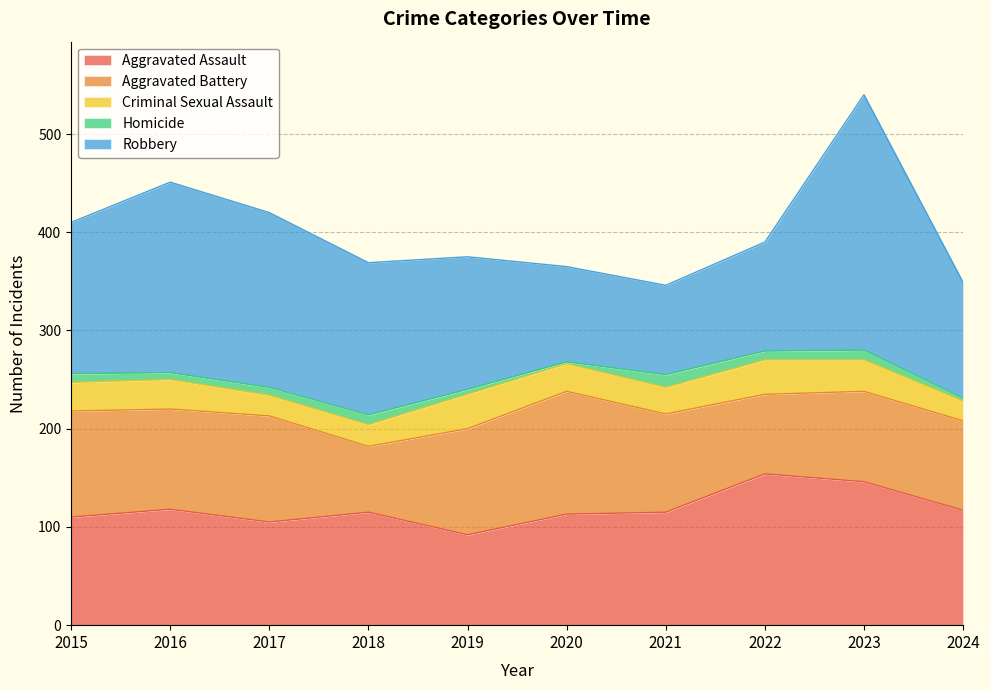

True or false: Aggravated Assault has a value of 105 at 2017.

True